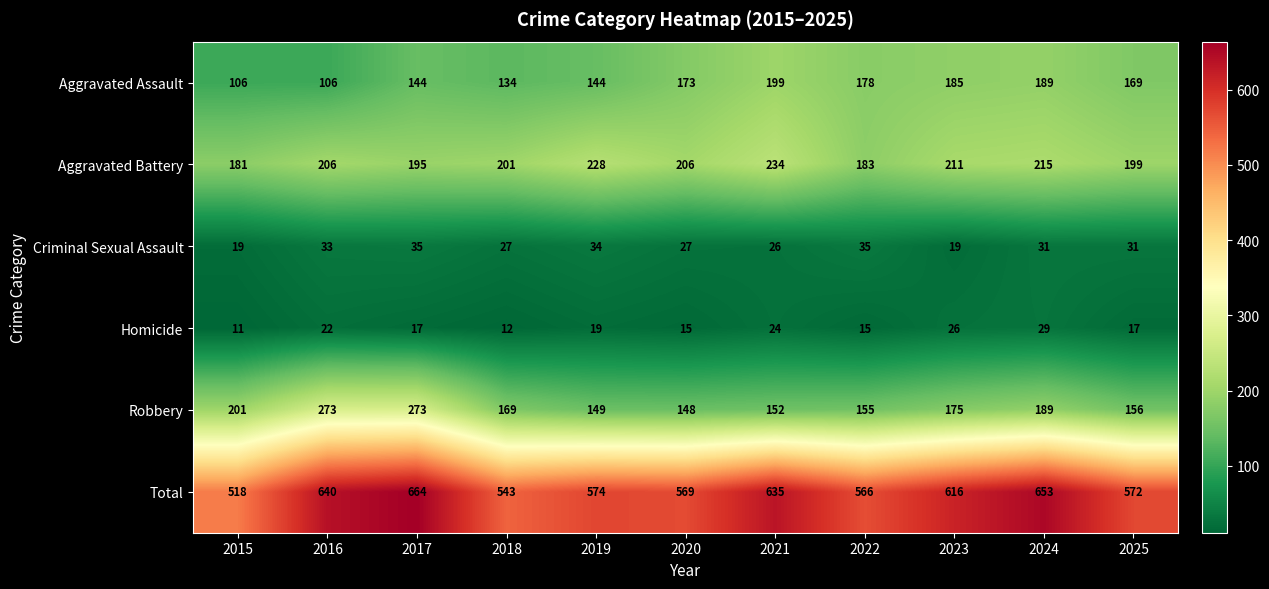

The Robbery series shows 228 at 2025. True or false?

False